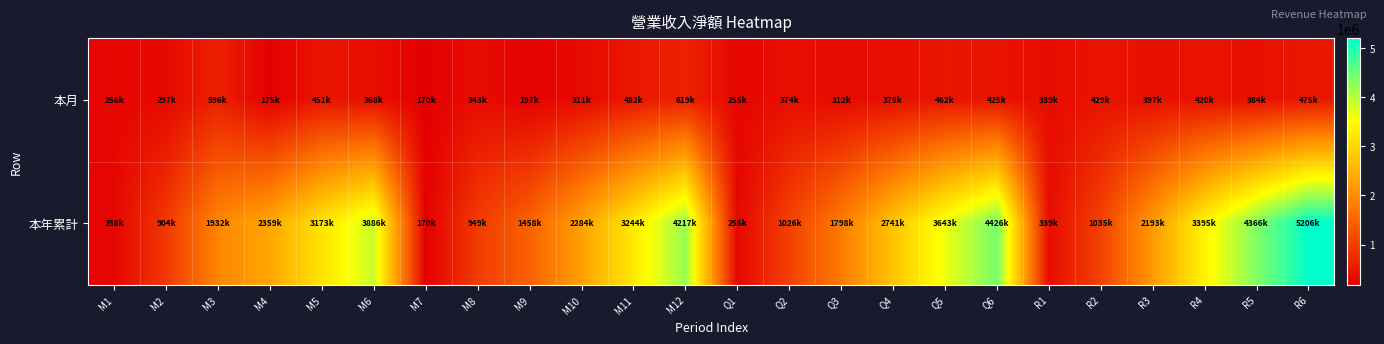

At M5, list the series in order from largest to smallest.

本年累計, 本月